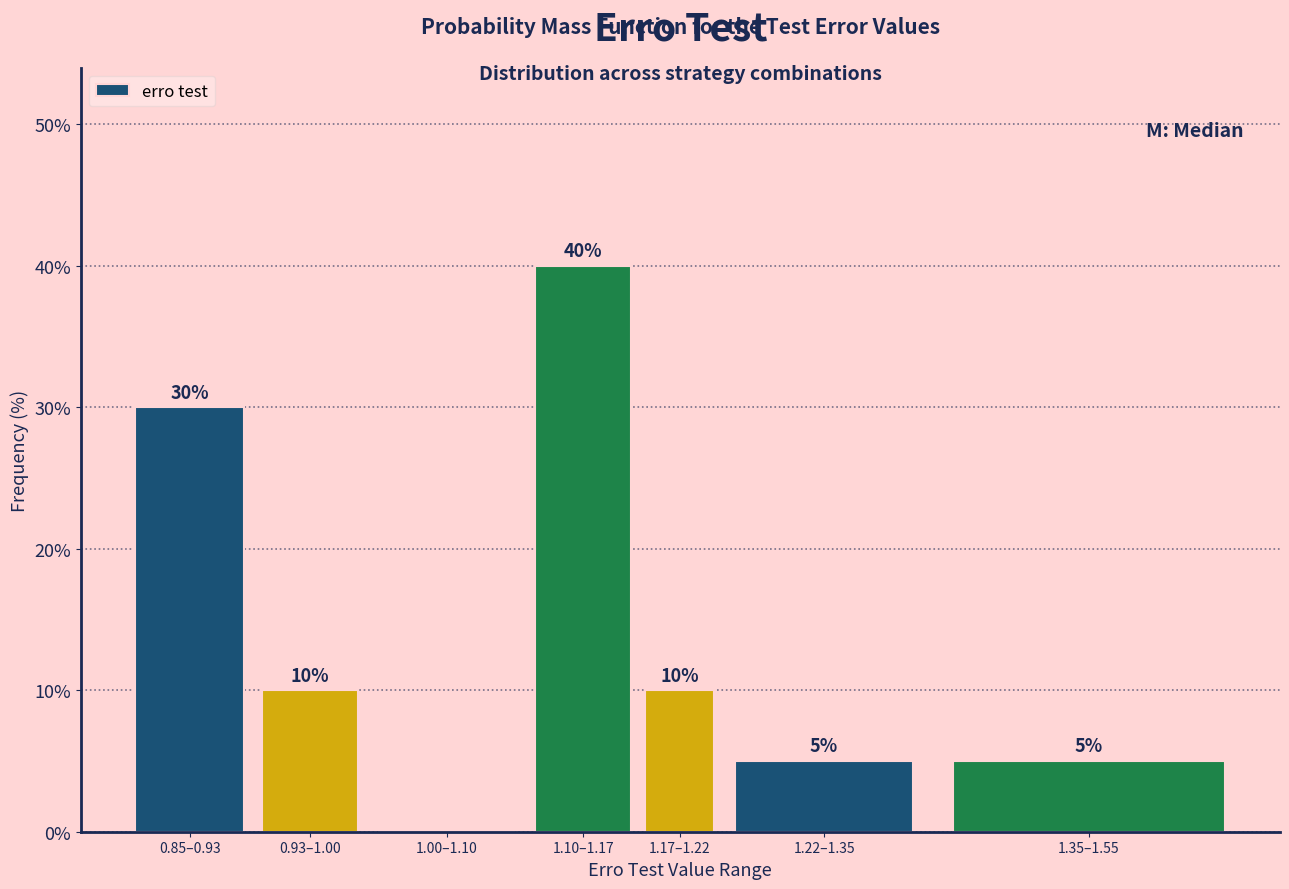

Reading left to right, what are all the values shown in this chart?

0.85–0.93=30	0.93–1.00=10	1.00–1.10=0	1.10–1.17=40	1.17–1.22=10	1.22–1.35=5	1.35–1.55=5